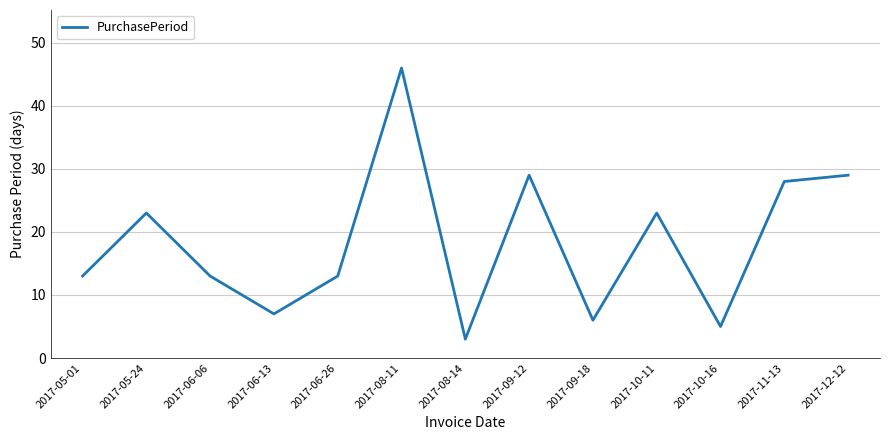

What is the average value?

18